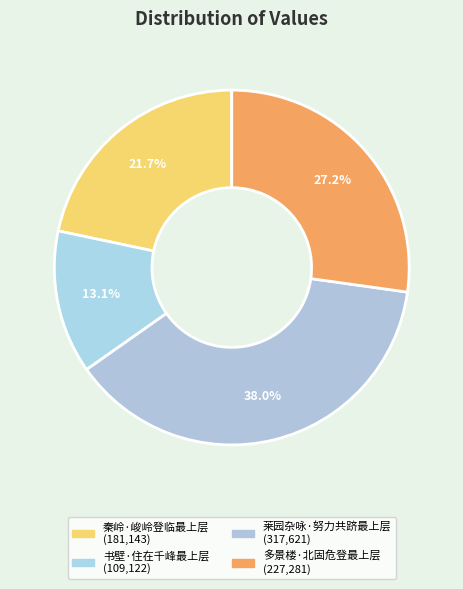

What percentage is the 多景楼·北固危登最上层 slice, to the nearest percent?

27%